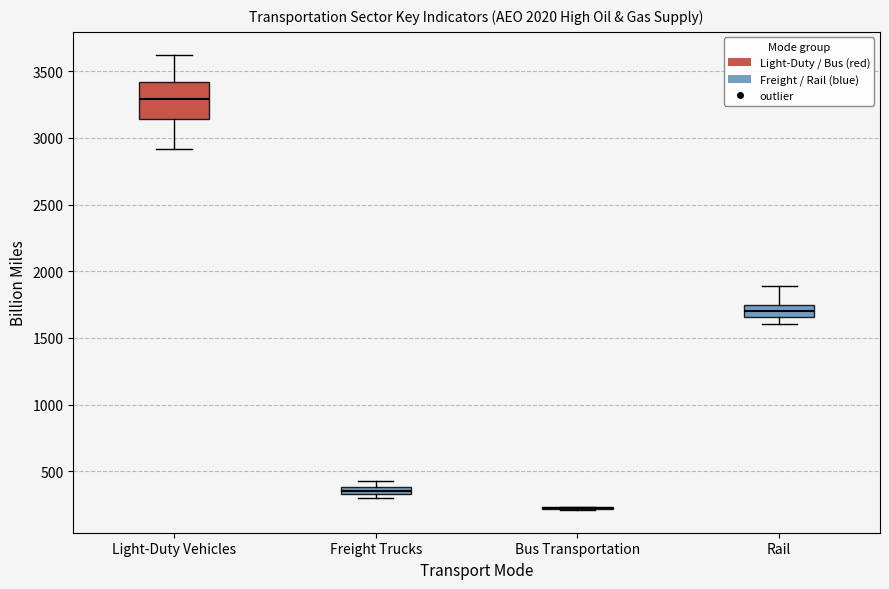

Comparing the boxes themselves (not the whiskers), which one is the tallest?

Light-Duty Vehicles